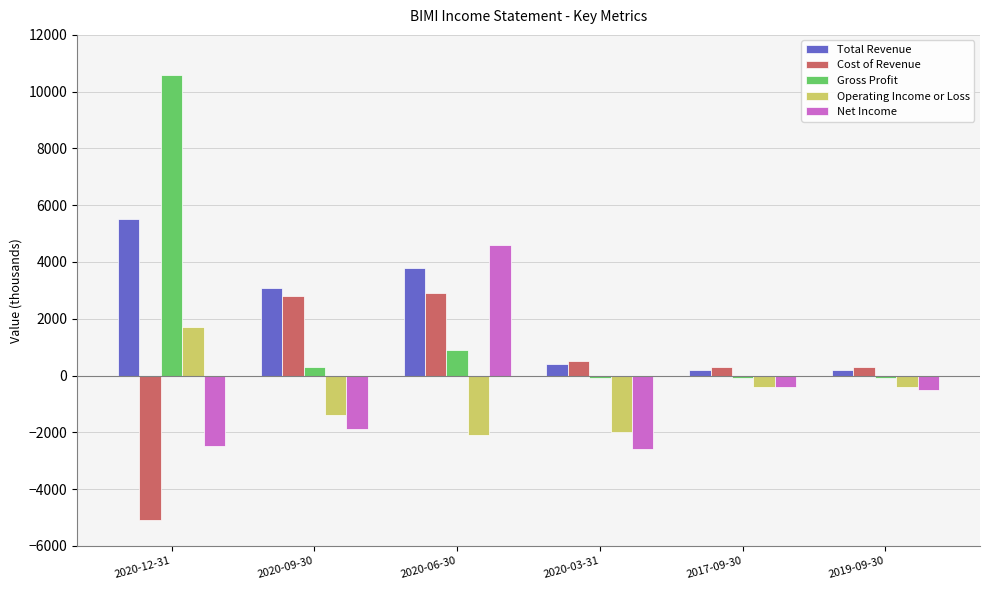

Reading right to left, extract all data points from this chart.

Total Revenue: 200	200	400	3800	3100	5500
Cost of Revenue: 300	300	500	2900	2800	-5100
Gross Profit: -100	-100	-100	900	300	10600
Operating Income or Loss: -400	-400	-2000	-2100	-1400	1700
Net Income: -500	-400	-2600	4600	-1900	-2500